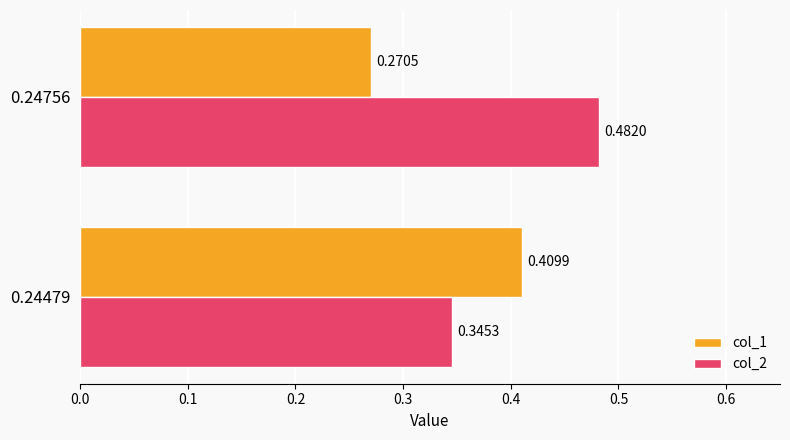

What is the sum of the col_2 values at 0.24756 and 0.24479?

0.8